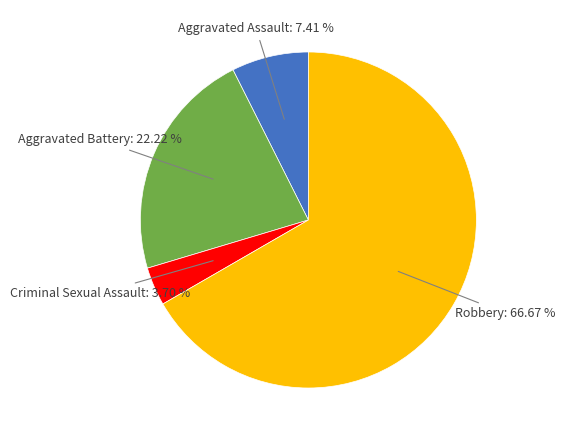

Count the number of slices in the pie.

4